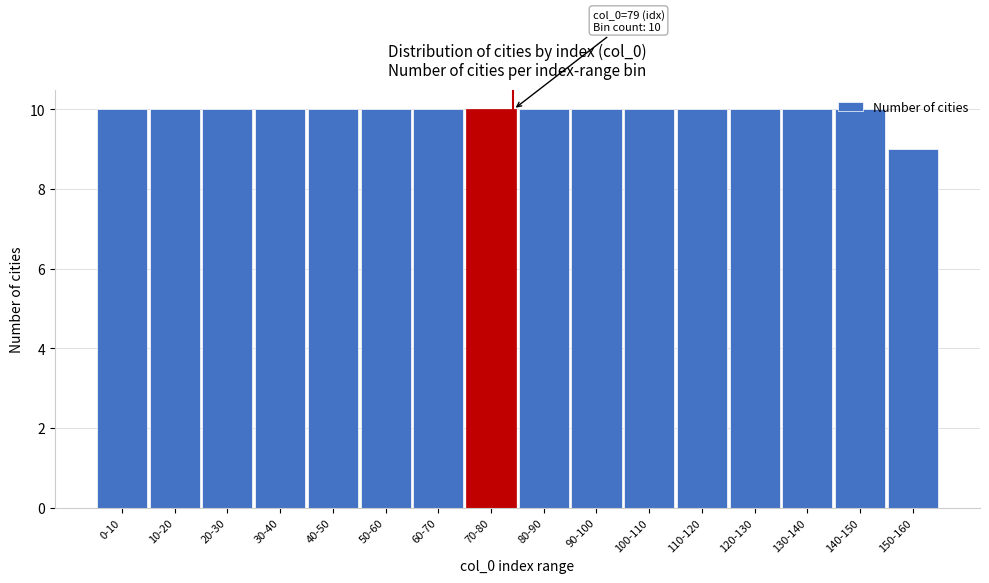

What is the average value?

10